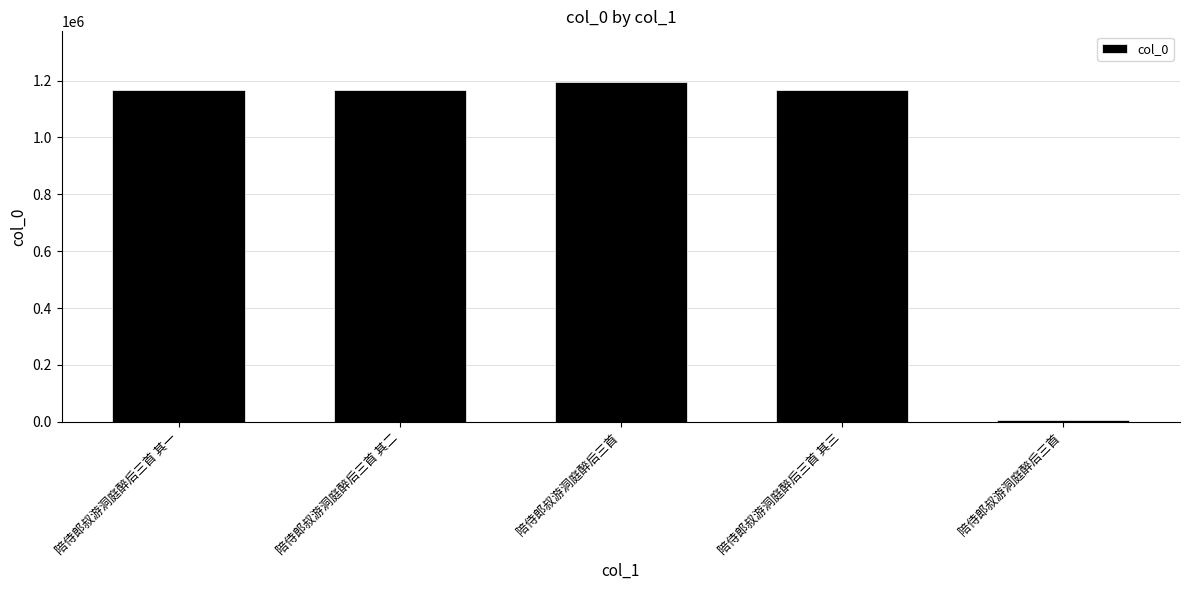

How many bars are there in total?

5